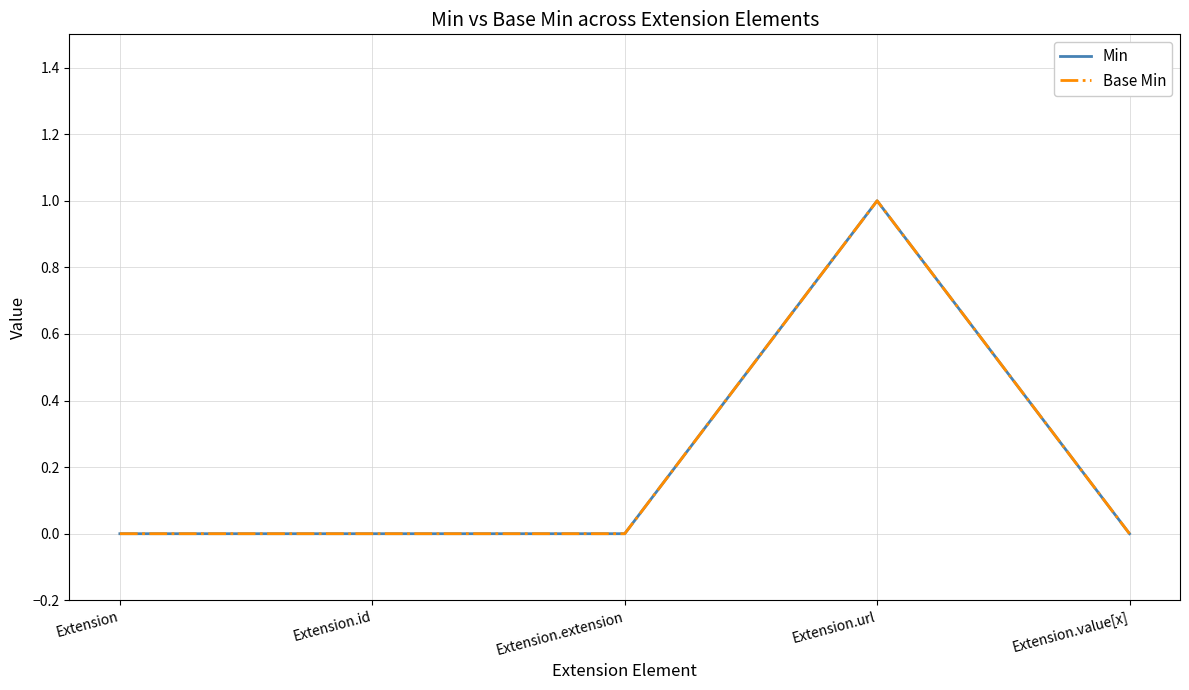

True or false: Min has more than 2 interior local peaks.

False